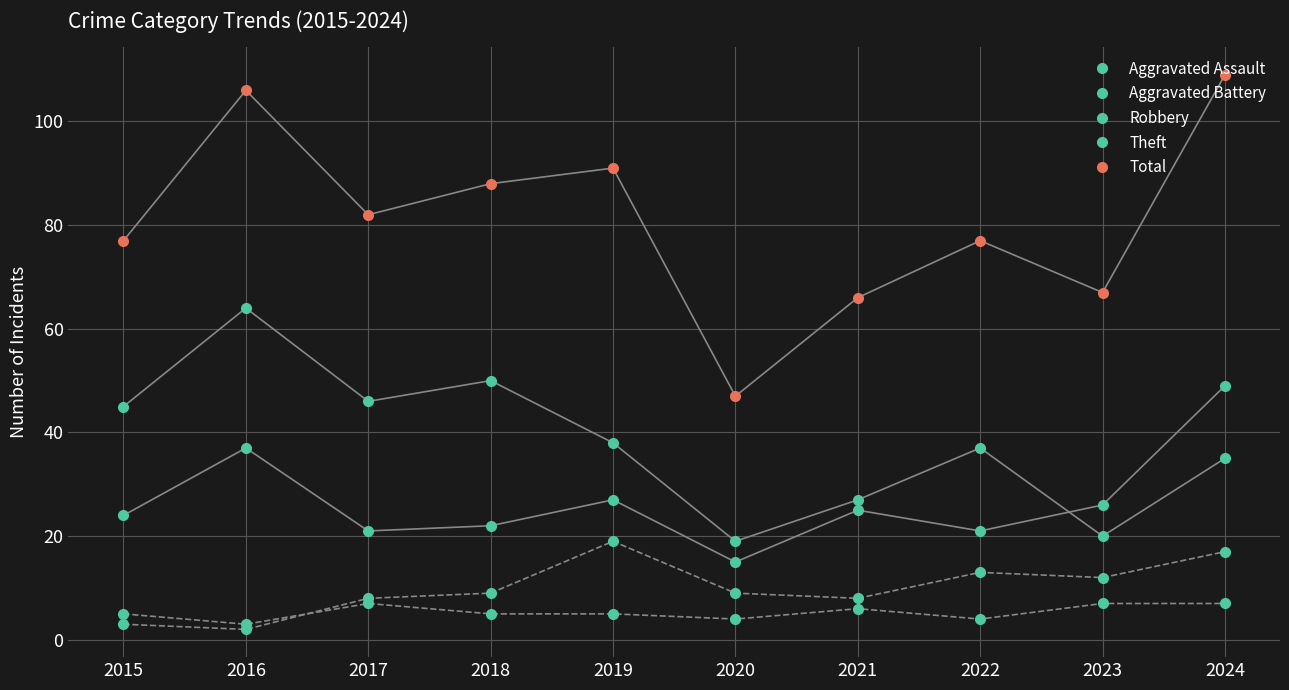

How many distinct data groups are displayed?

5